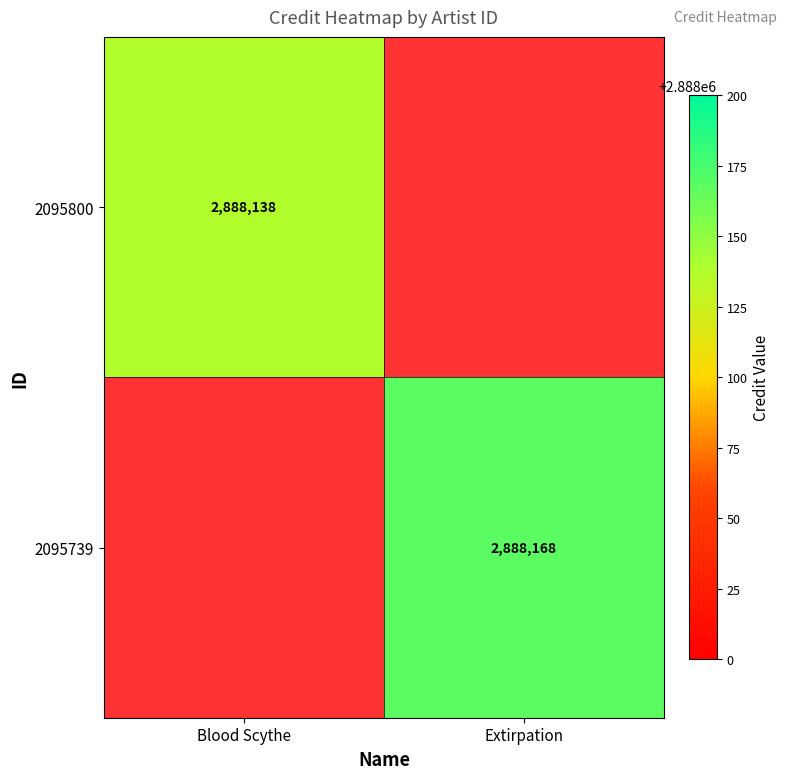

The value of 2095800 at Blood Scythe is 2888138. True or false?

True